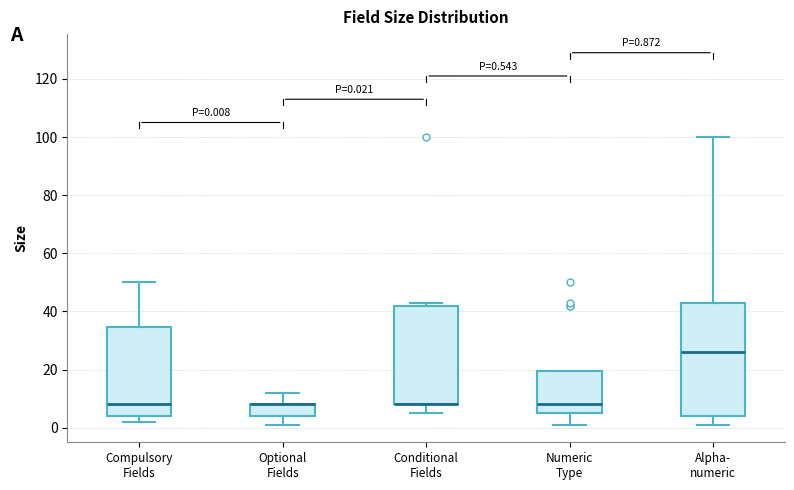

Which box is the tallest, from its lower edge to its upper edge?

Alpha- numeric